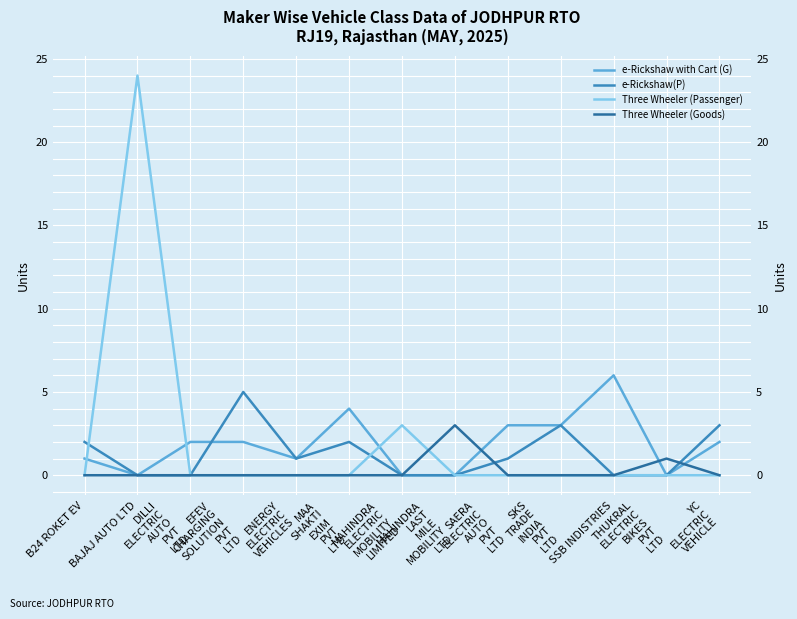

How many lines are shown in the chart?

4